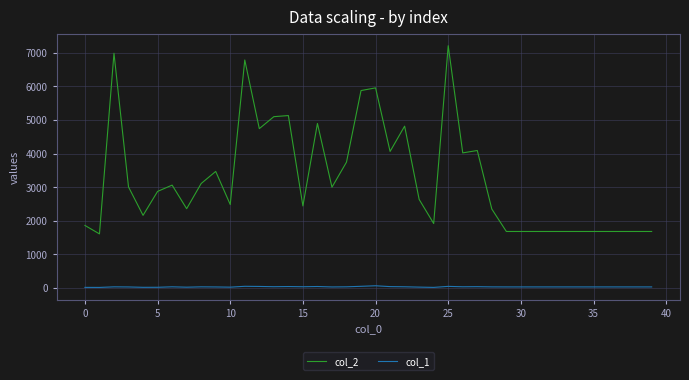

Rank the series by their average value, from lowest to highest.

col_1, col_2